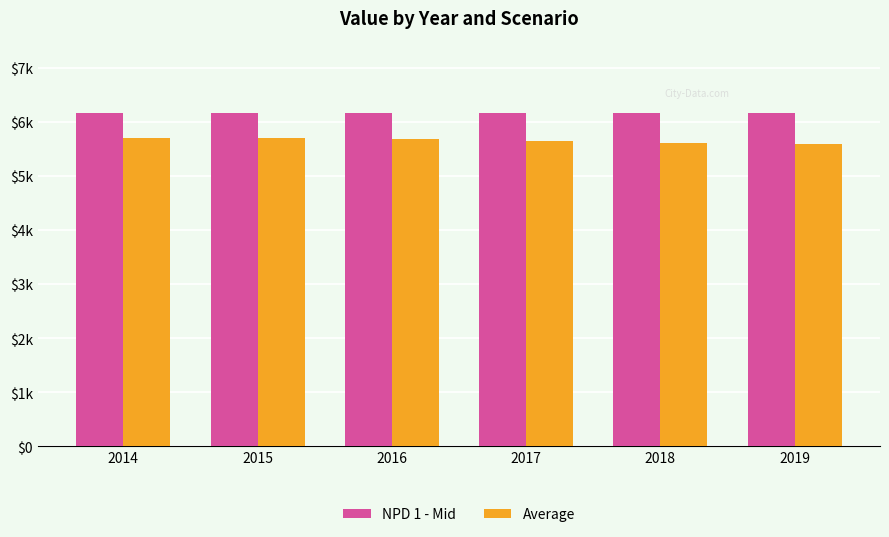

What are all the series names shown in the legend?

NPD 1 - Mid, Average